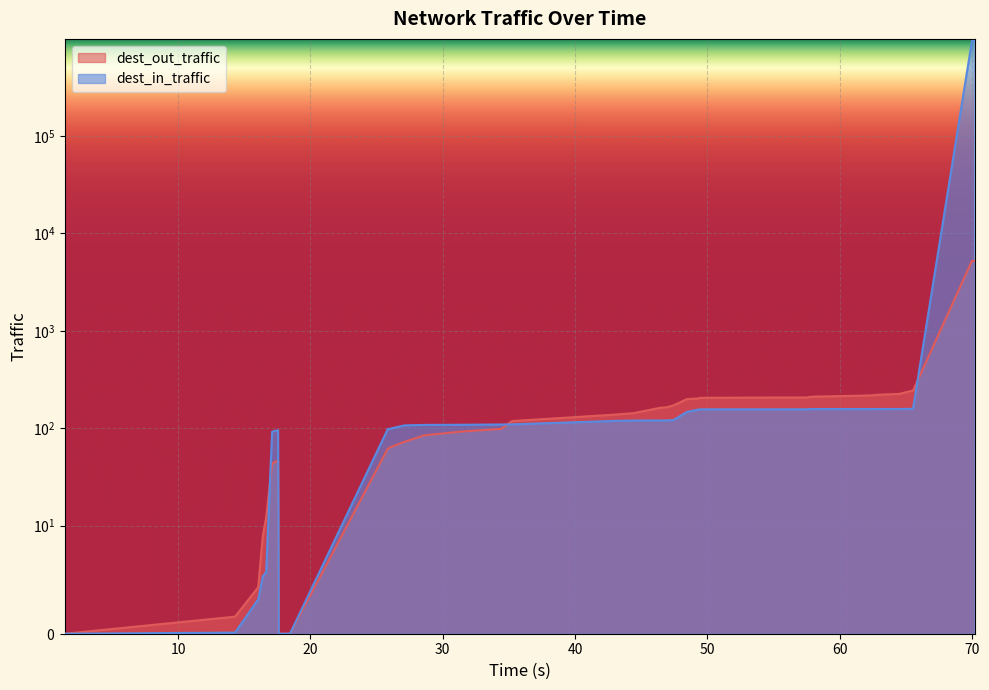

Which series has the widest spread of values?

dest_in_traffic